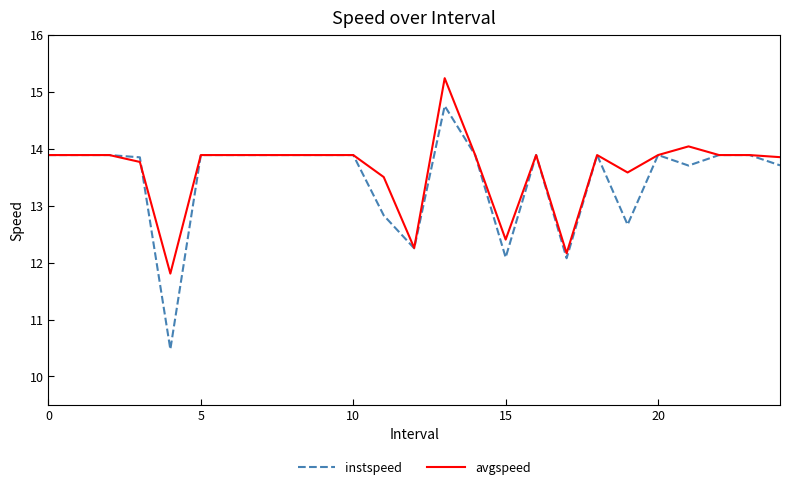

What are all the series names shown in the legend?

instspeed, avgspeed